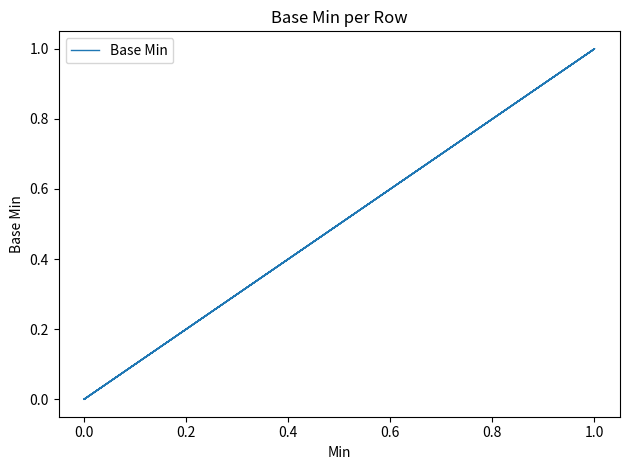

What is the maximum value shown in the chart?

1